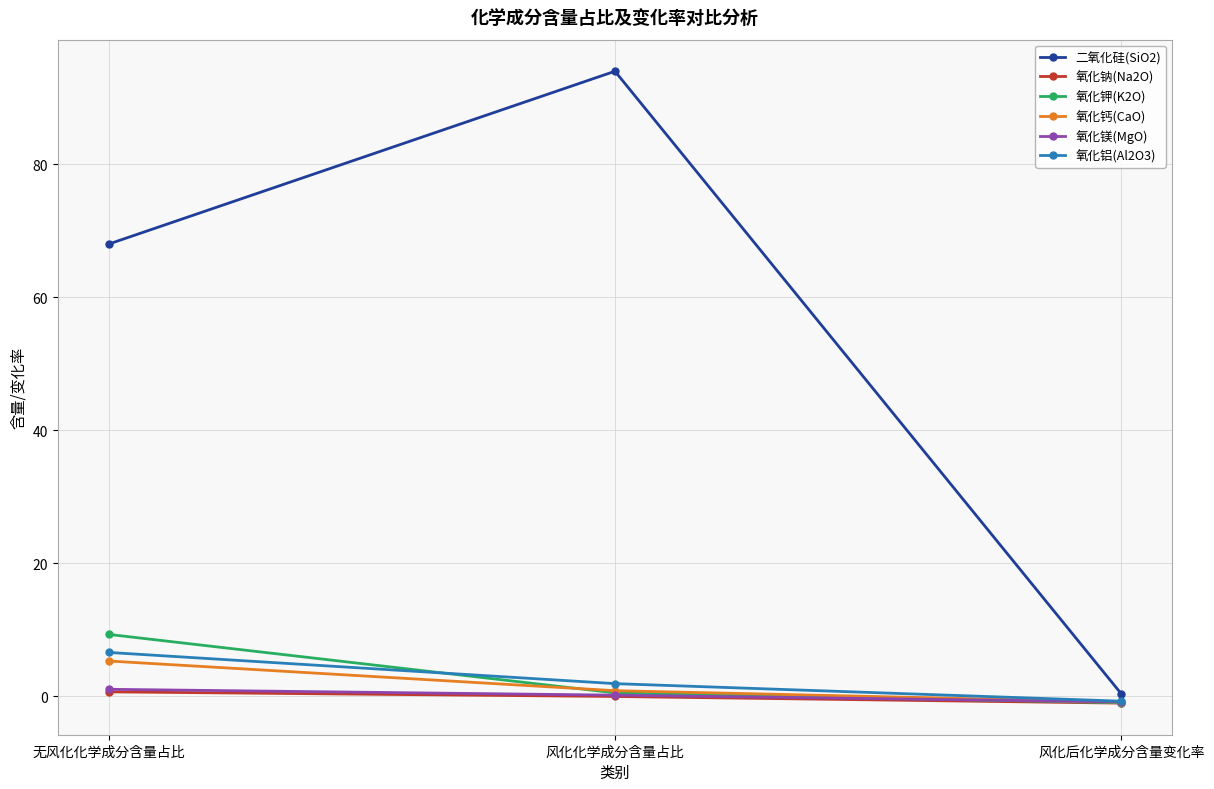

The 氧化镁(MgO) series shows -0.8 at 风化后化学成分含量变化率. True or false?

True